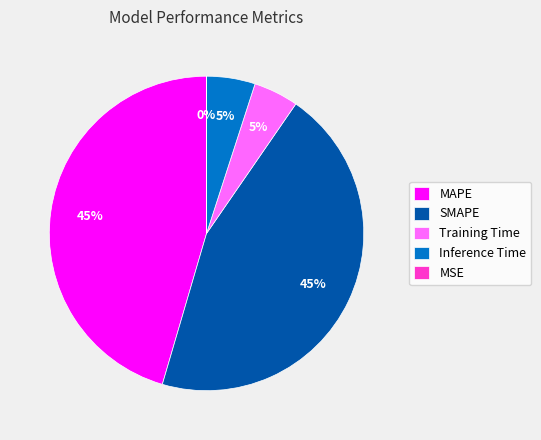

To the nearest percent, what percentage of the pie is Inference Time?

5%